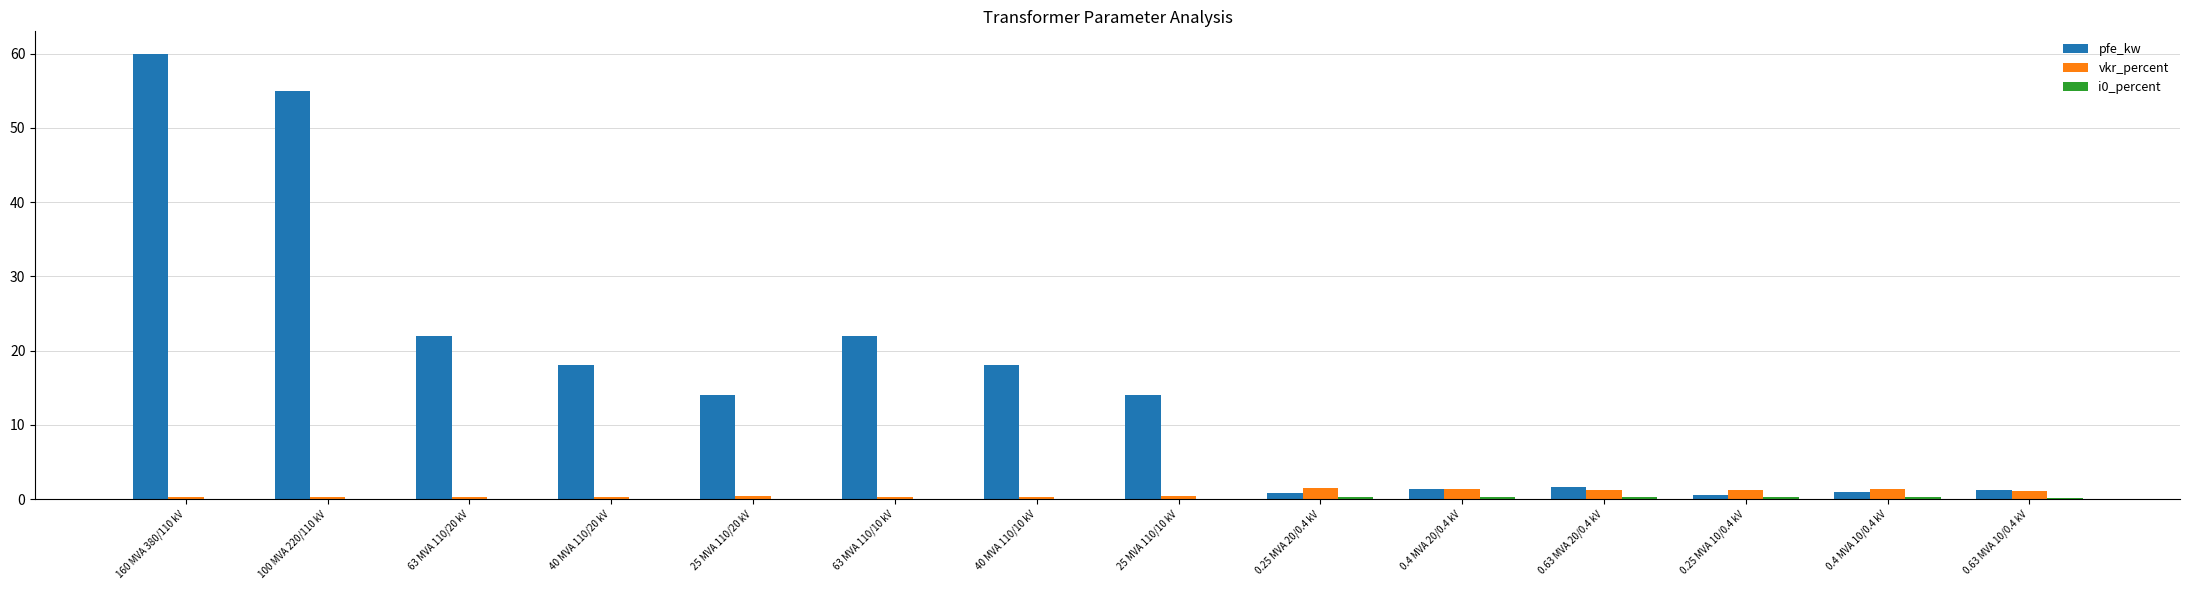

At which category does the chart reach its peak across all series?

160 MVA 380/110 kV